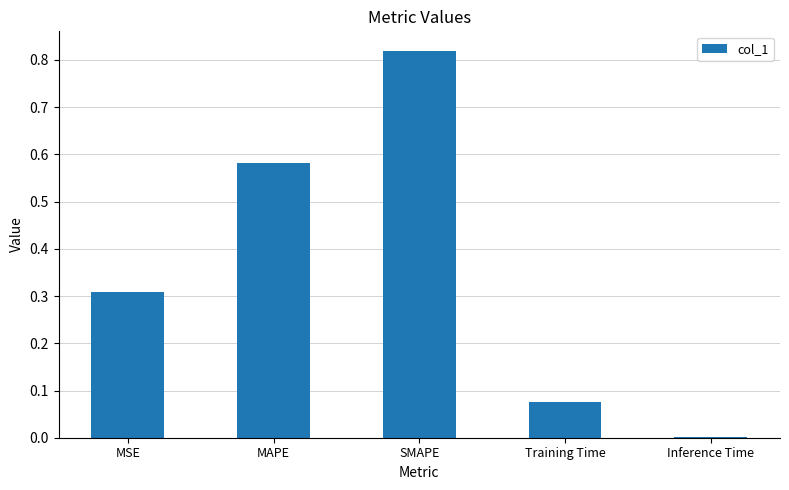

Are the bars grouped side by side (vs. stacked)?

No